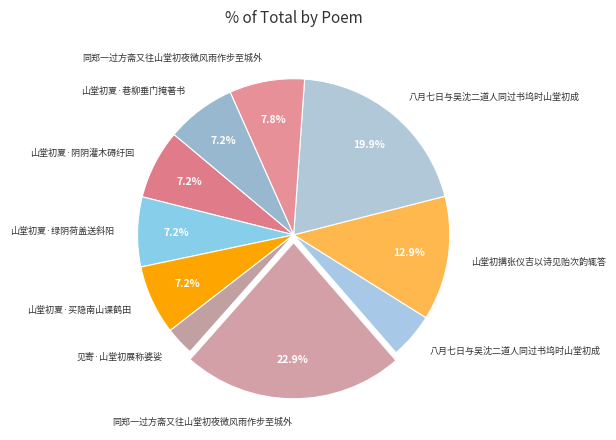

How many segments does this pie chart have?

10